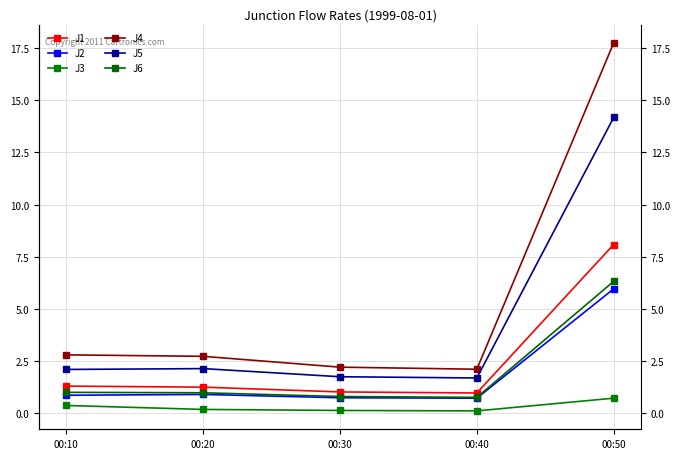

Where is J6 nearest to the value 3?

00:10